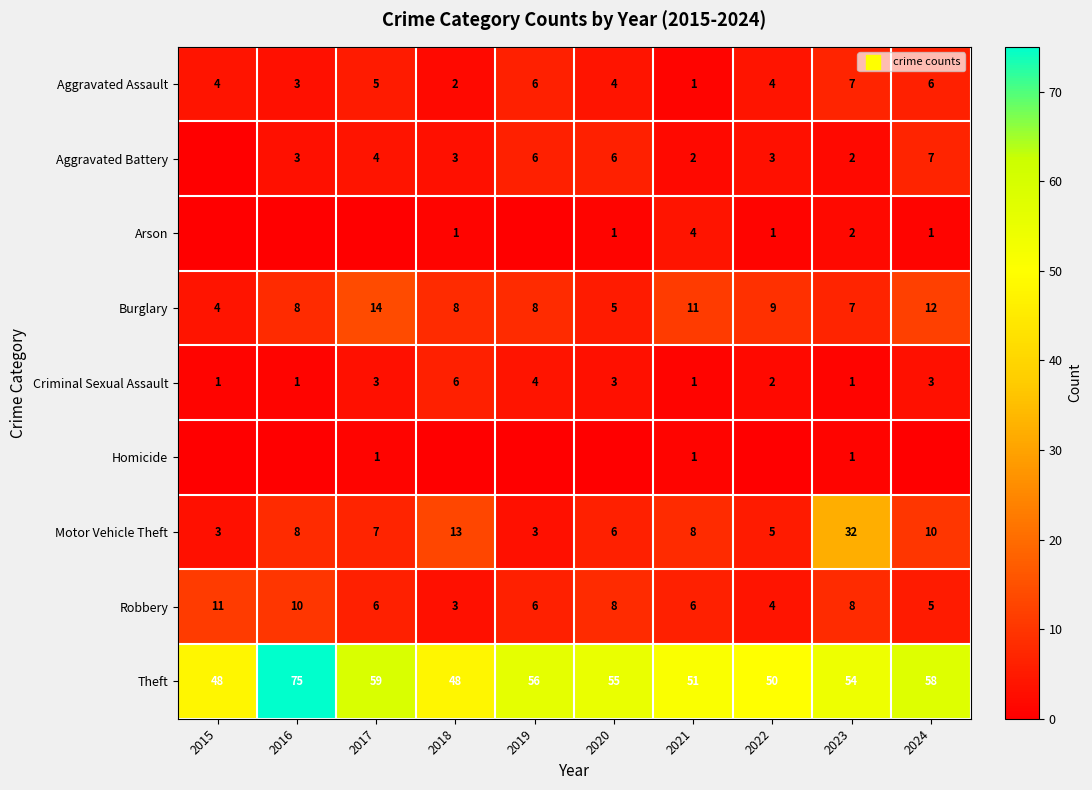

Which category has the highest value across all series?

2016